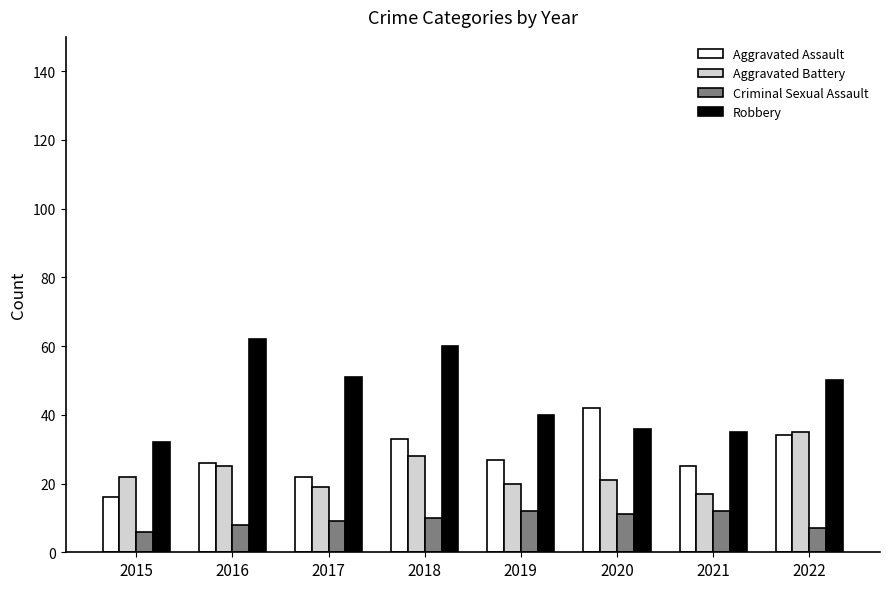

Reading right to left, transcribe all the data shown in this chart.

Aggravated Assault: 2022=34	2021=25	2020=42	2019=27	2018=33	2017=22	2016=26	2015=16
Aggravated Battery: 2022=35	2021=17	2020=21	2019=20	2018=28	2017=19	2016=25	2015=22
Criminal Sexual Assault: 2022=7	2021=12	2020=11	2019=12	2018=10	2017=9	2016=8	2015=6
Robbery: 2022=50	2021=35	2020=36	2019=40	2018=60	2017=51	2016=62	2015=32